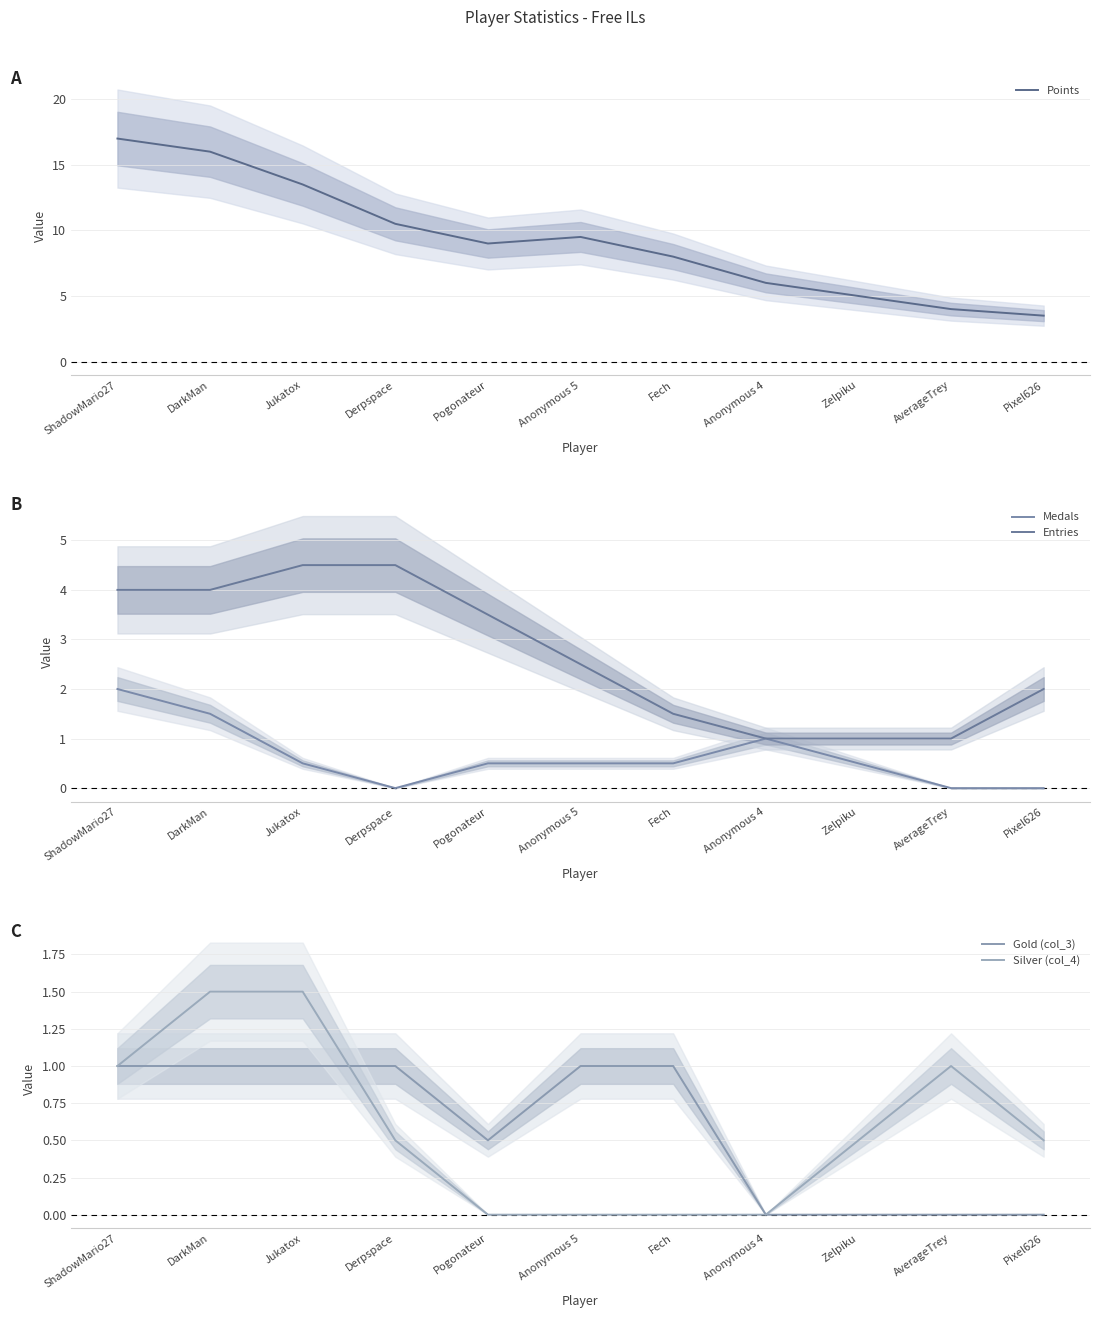

True or false: Entries has a value of 4.5 at Jukatox.

True